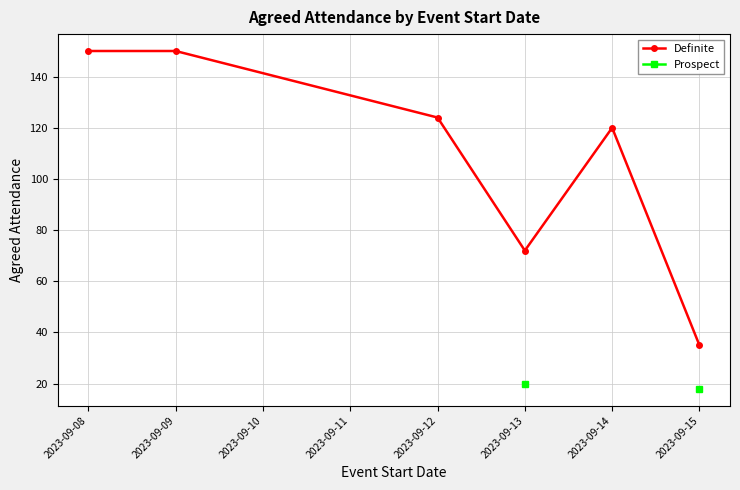

Count the number of categories in the chart.

6